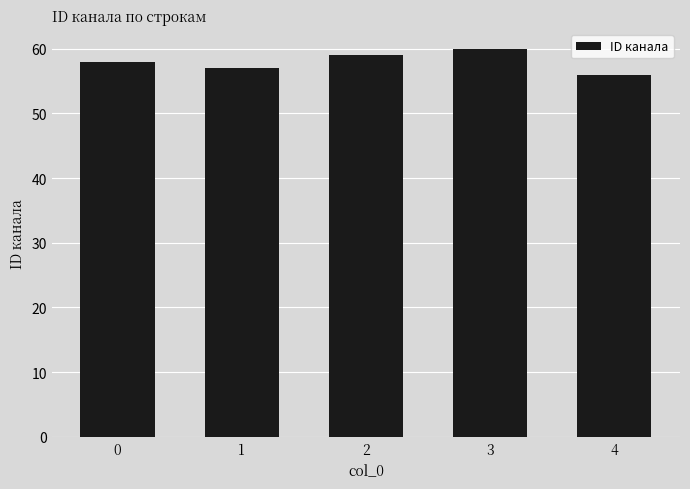

Reading left to right, extract all data points from this chart.

0=58	1=57	2=59	3=60	4=56